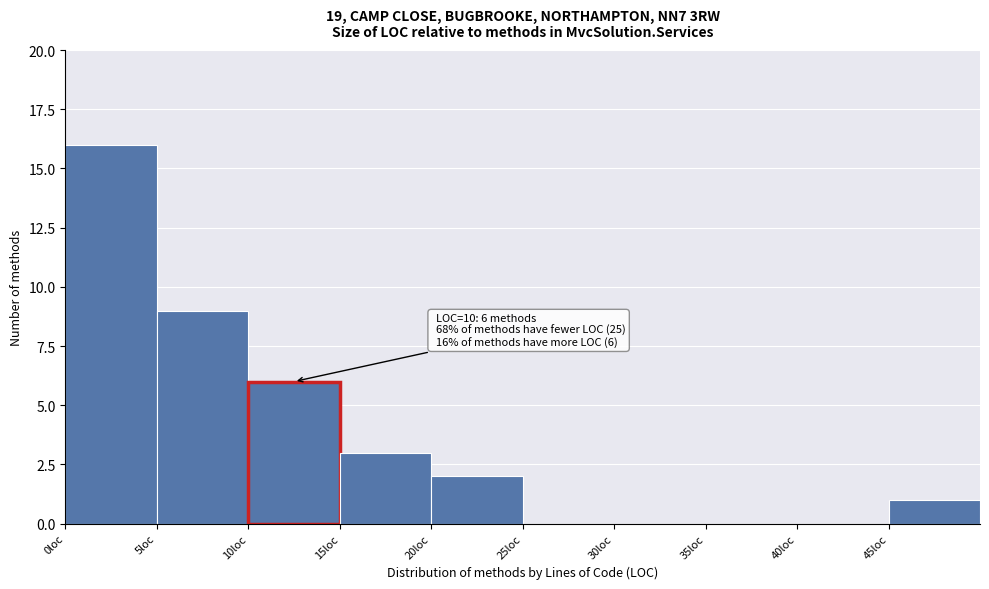

Over which range of the x-axis is the bar tallest?

0 to 5